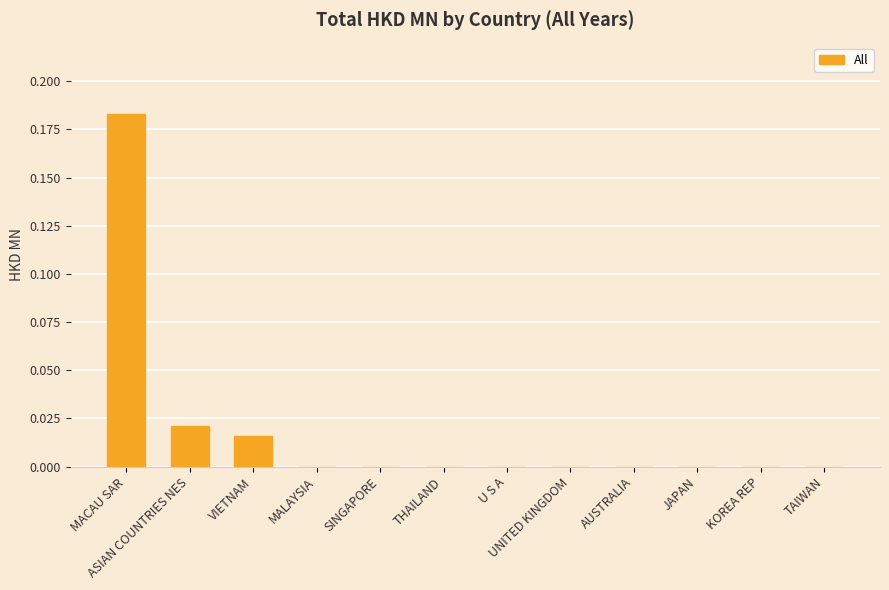

The value at THAILAND is 0.0. True or false?

True